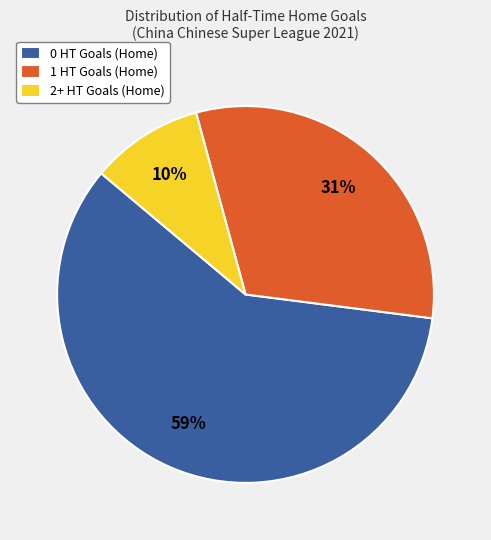

Is the sum of 2+ HT Goals (Home) and 1 HT Goals (Home) greater than half?

No